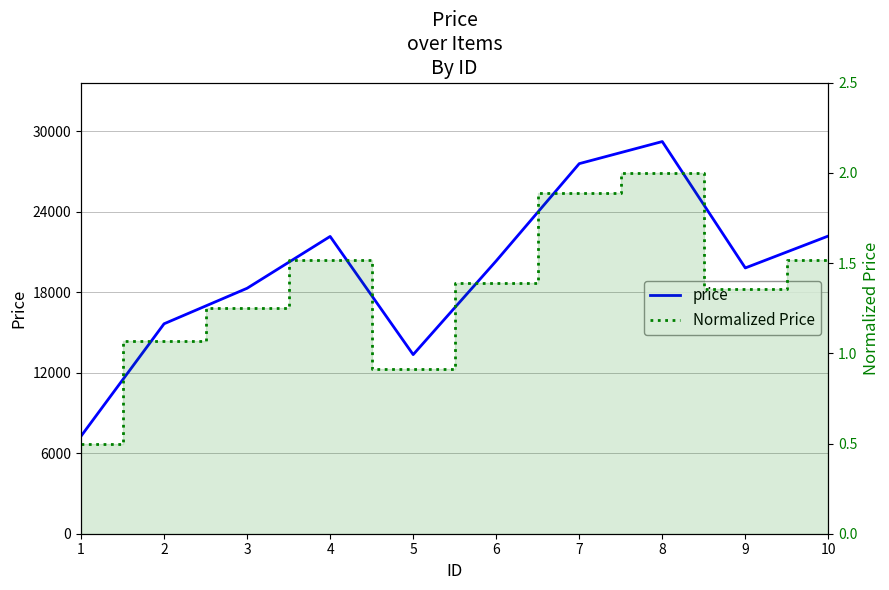

Does the chart display data point markers on the line(s)?

No